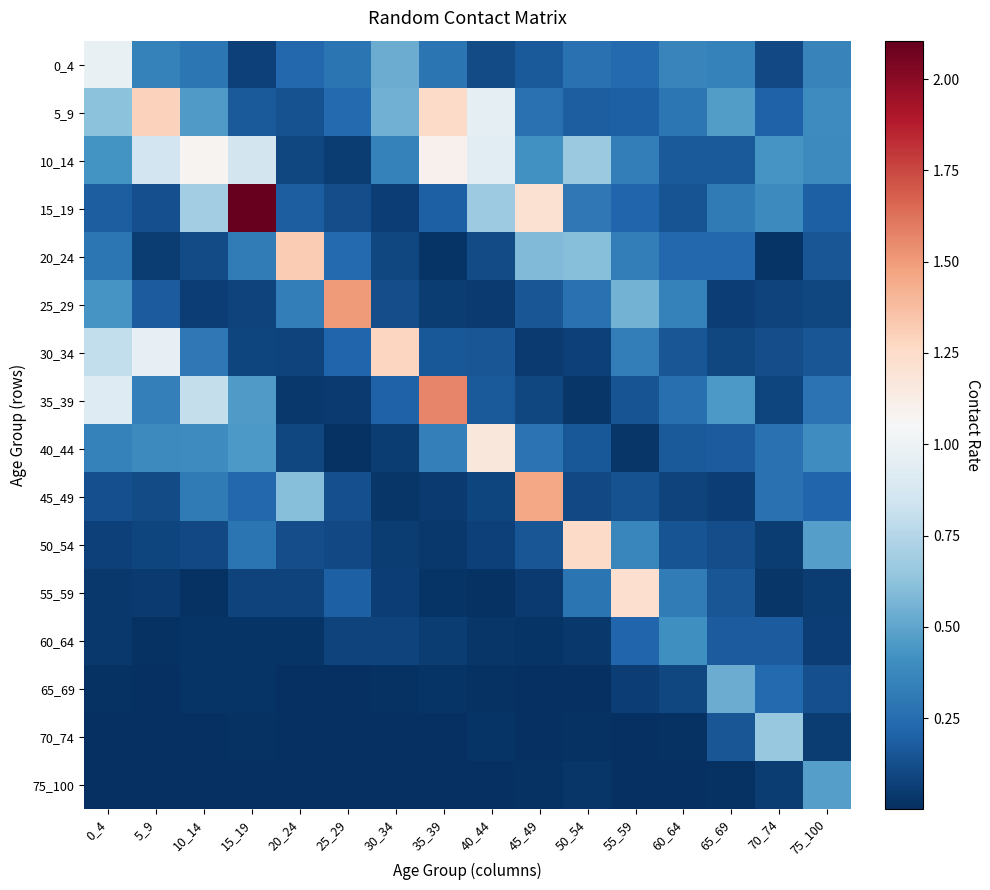

At which category does the chart reach its minimum across all series?

25_29